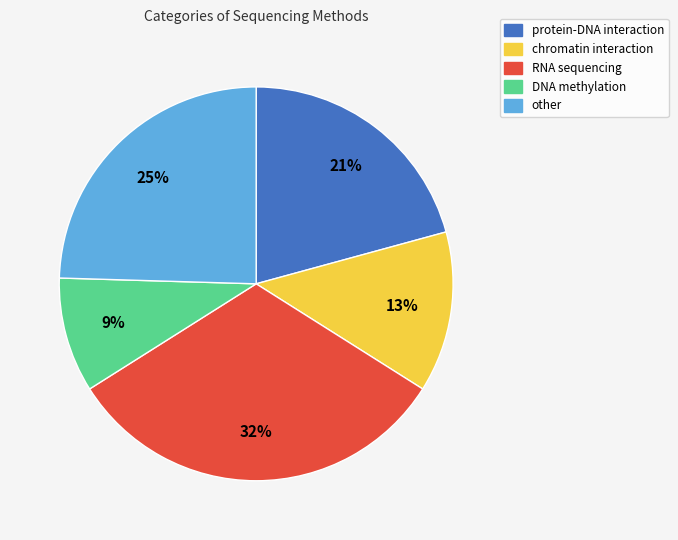

Do RNA sequencing and protein-DNA interaction together represent more than half of the pie?

Yes